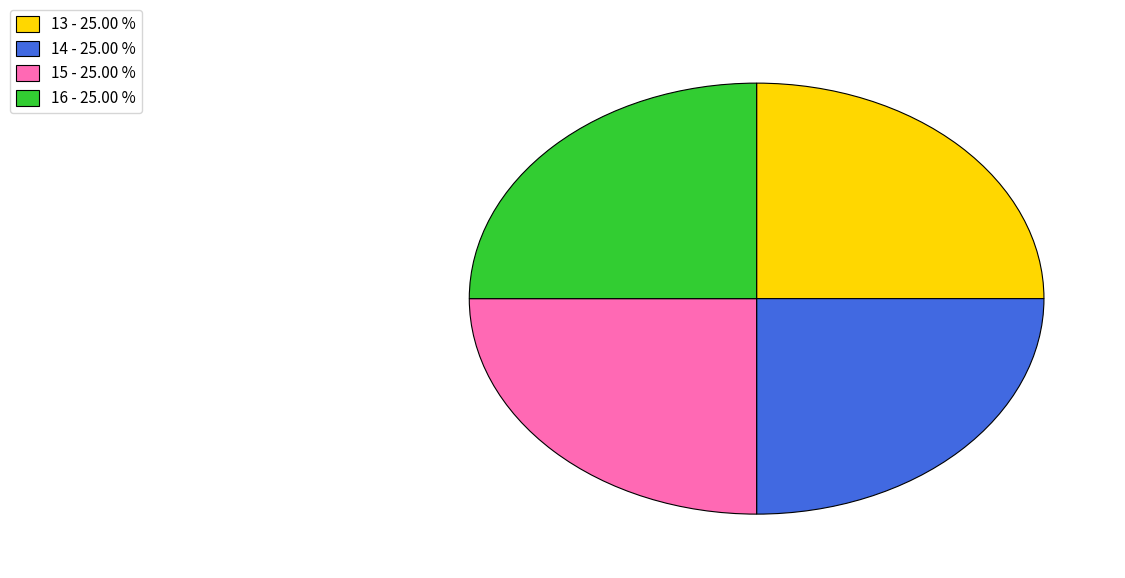

Approximately how many times larger is the value at 14 - 25.00 % compared to 15 - 25.00 %?

1.0